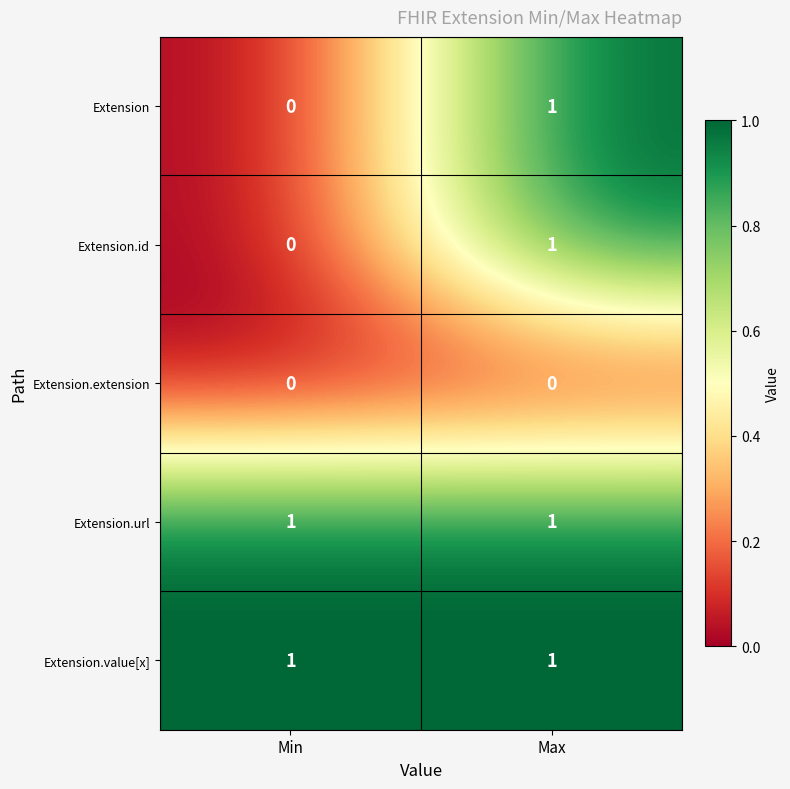

What is the spread (max minus min) of values at Min?

1